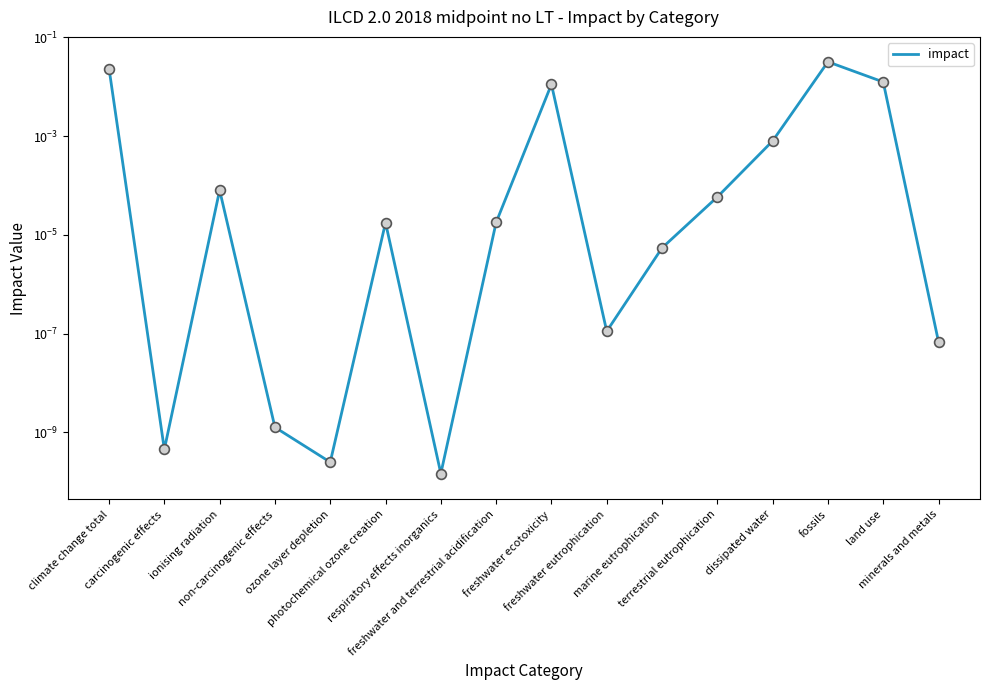

Which has a higher value, climate change total or ozone layer depletion?

climate change total